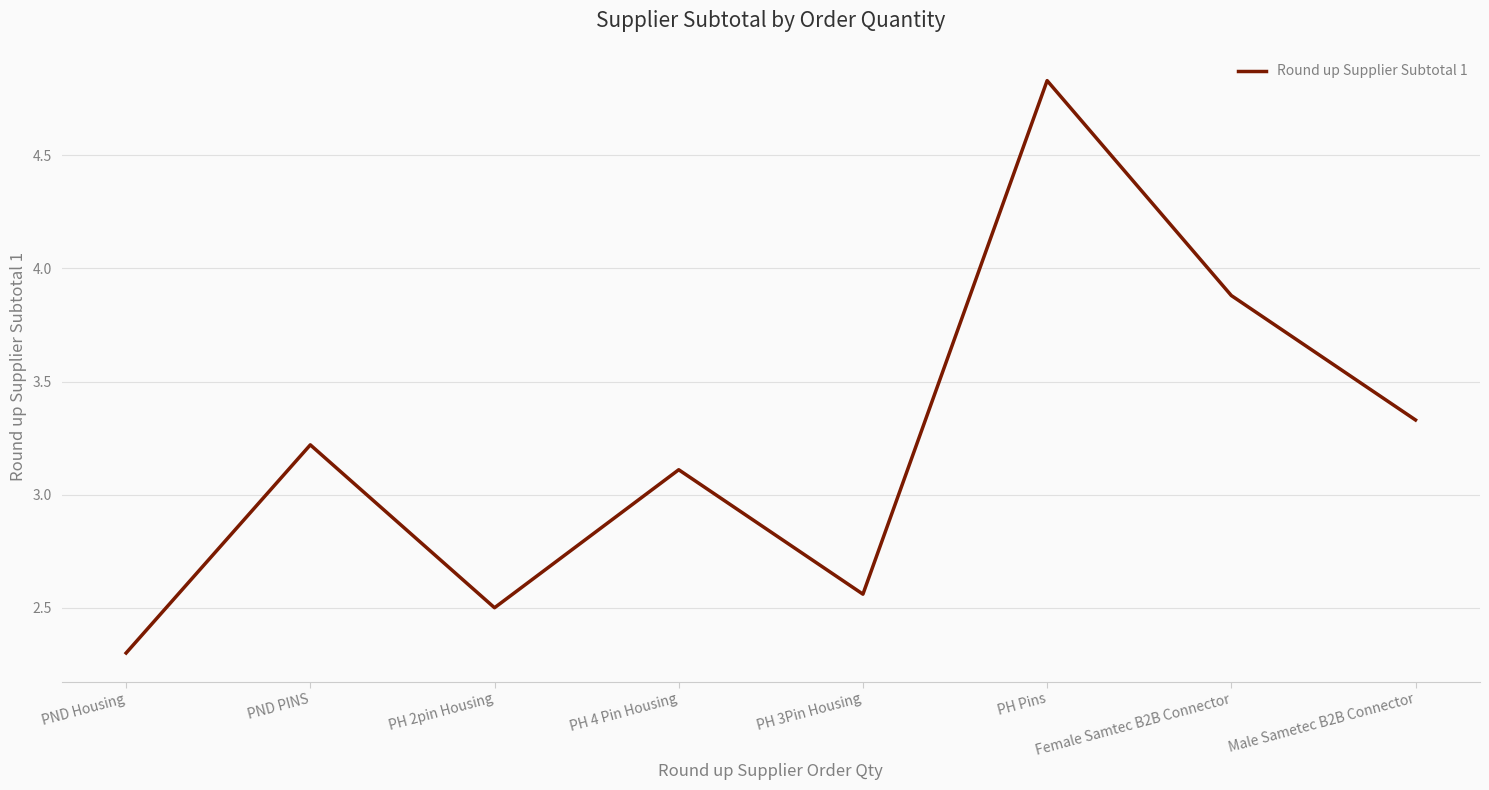

Rank the categories by value from highest to lowest.

PH Pins, Female Samtec B2B Connector, Male Sametec B2B Connector, PND PINS, PH 4 Pin Housing, PH 3Pin Housing, PH 2pin Housing, PND Housing